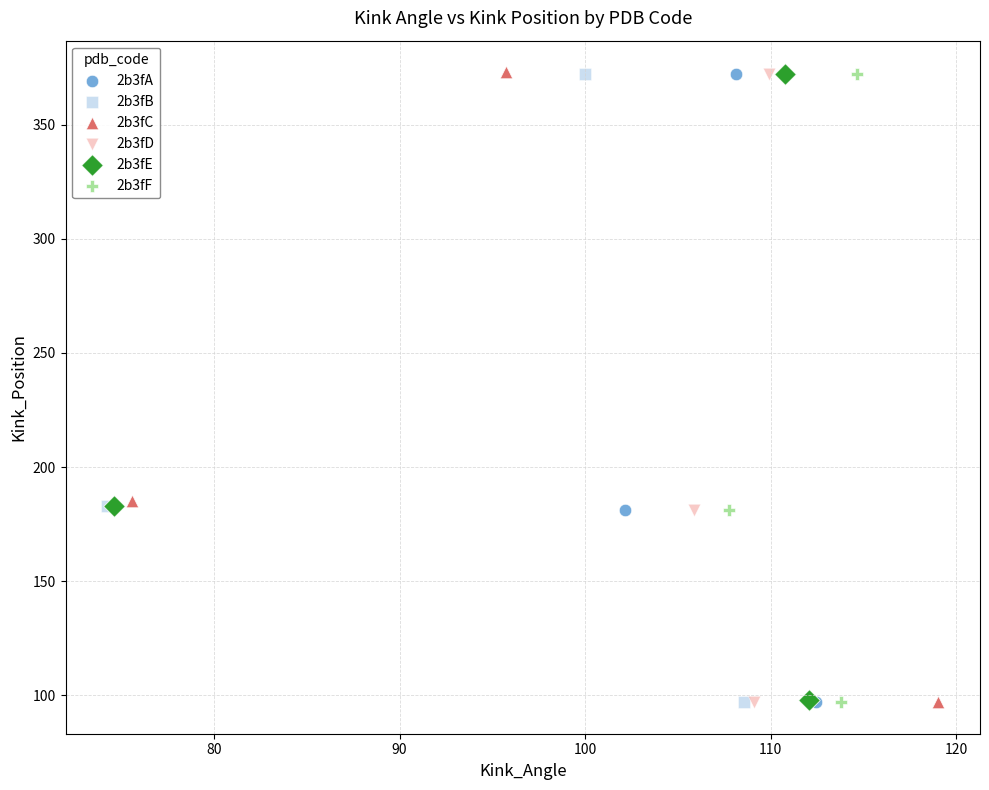

Which series has the widest spread of Y values?

2b3fC